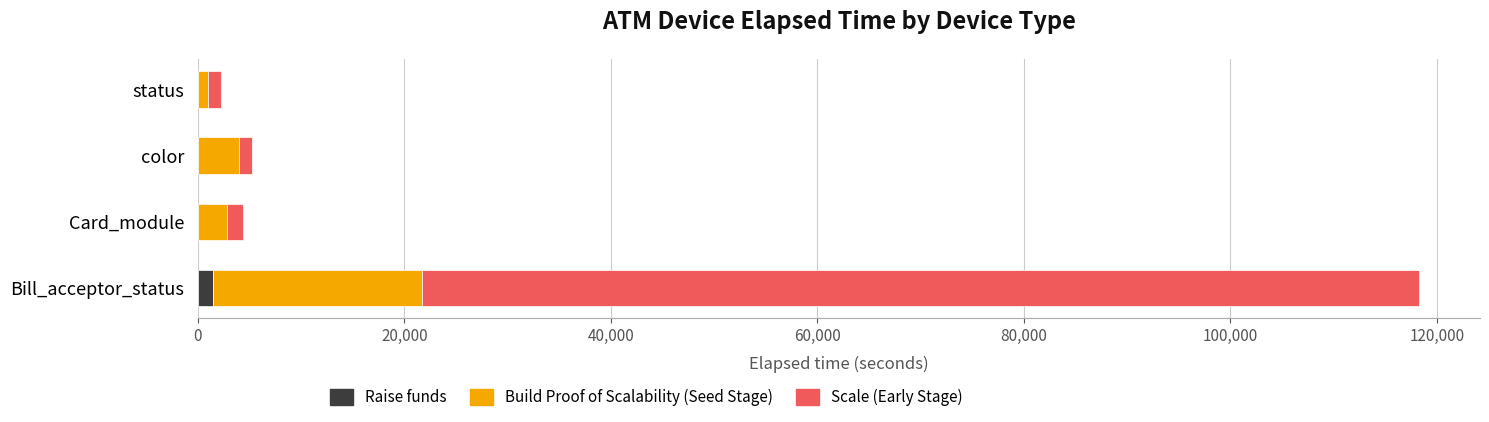

What is the sum of all Raise funds values?

1582